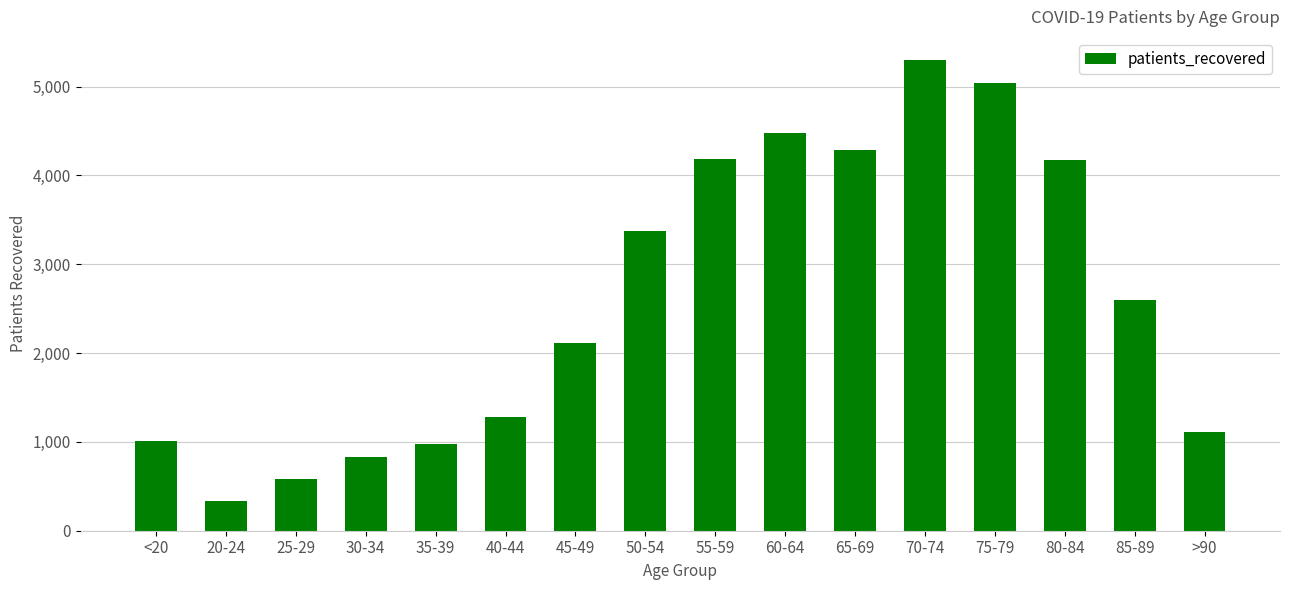

How many bars are there in total?

16